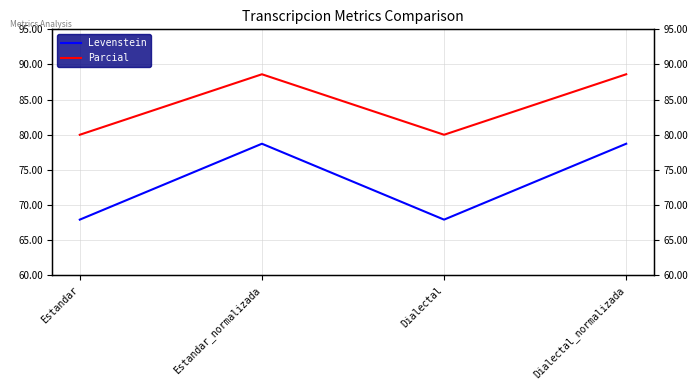

What are all the series names shown in the legend?

Levenstein, Parcial